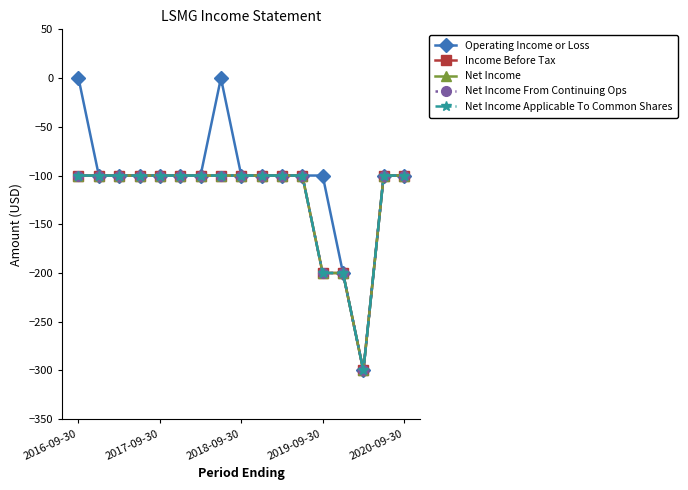

At which category is the sum across all series the highest?

2016-09-30